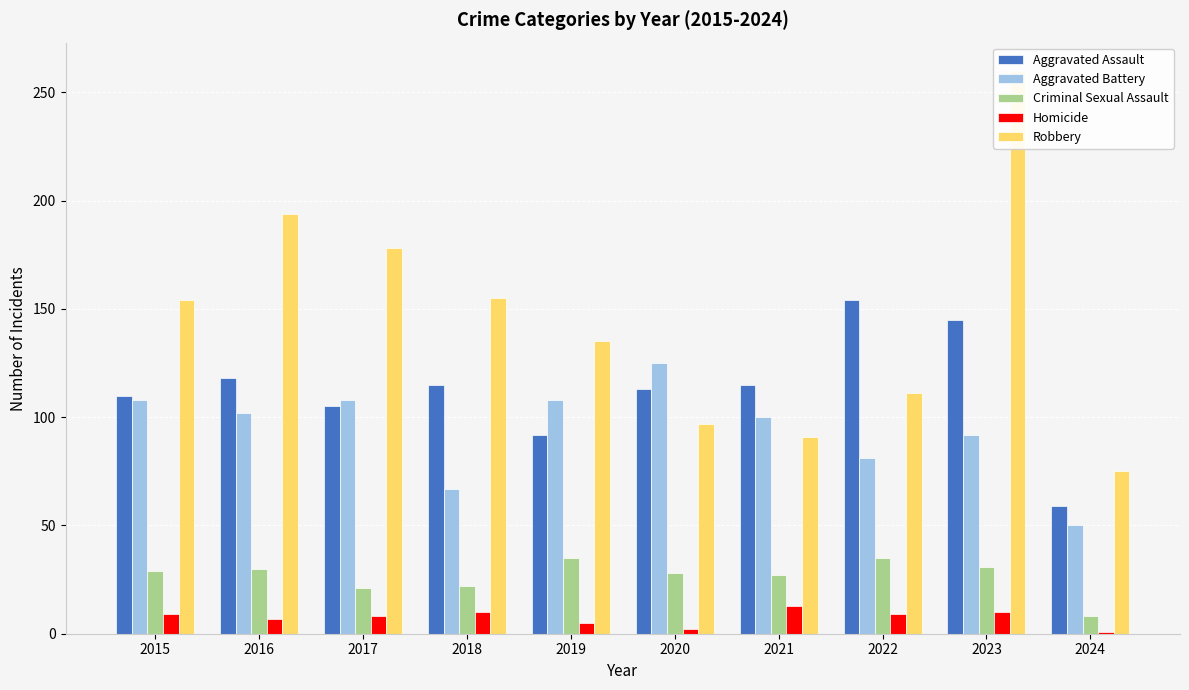

Reading left to right, list all the values displayed in this chart.

Aggravated Assault: 110	118	105	115	92	113	115	154	145	59
Aggravated Battery: 108	102	108	67	108	125	100	81	92	50
Criminal Sexual Assault: 29	30	21	22	35	28	27	35	31	8
Homicide: 9	7	8	10	5	2	13	9	10	1
Robbery: 154	194	178	155	135	97	91	111	260	75